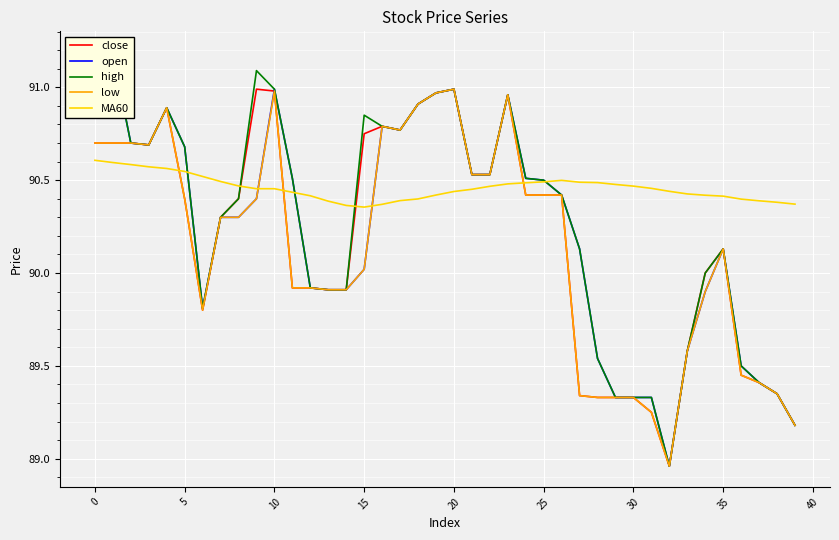

Which series has the largest total across all categories?

MA60